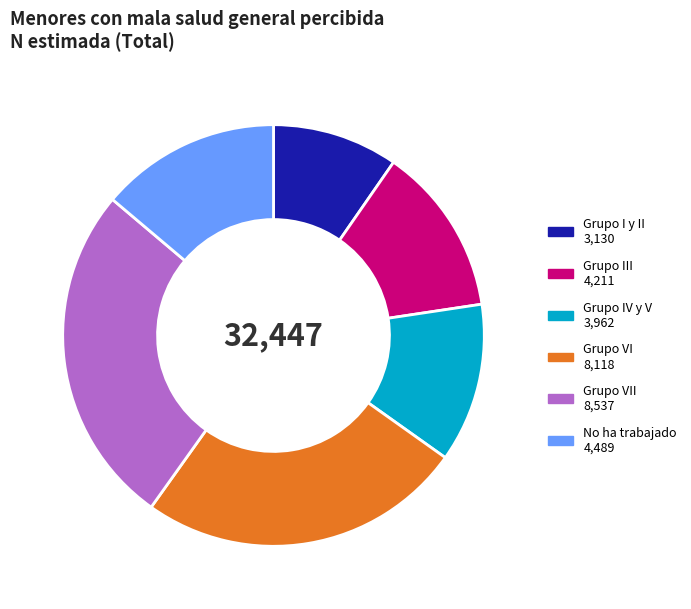

Does any single category account for the majority?

No